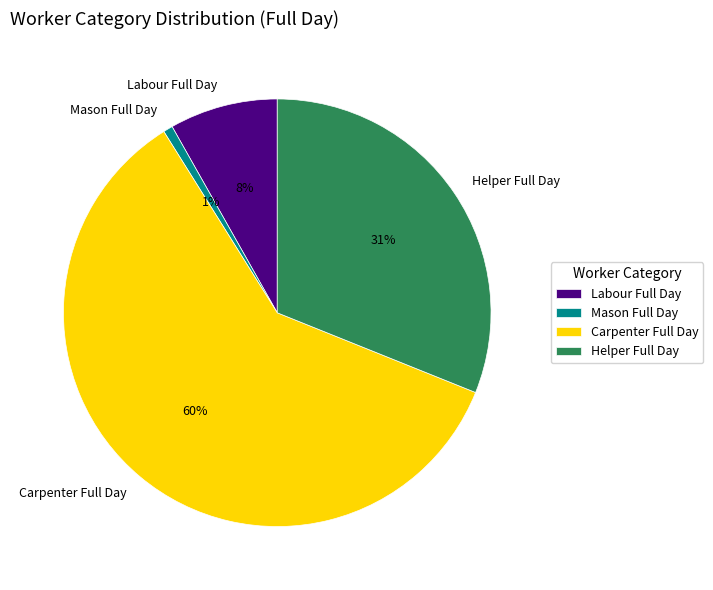

How many segments does this pie chart have?

4